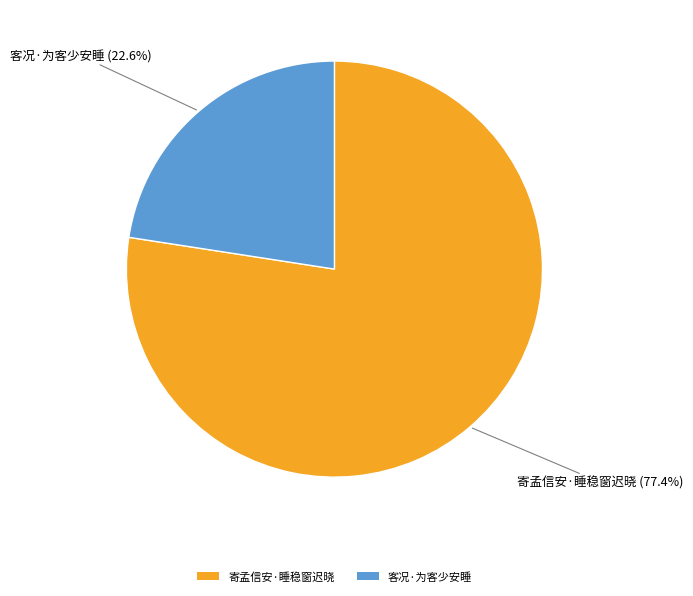

True or false: 寄孟信安·睡稳窗迟晓 accounts for 65% of the total.

False